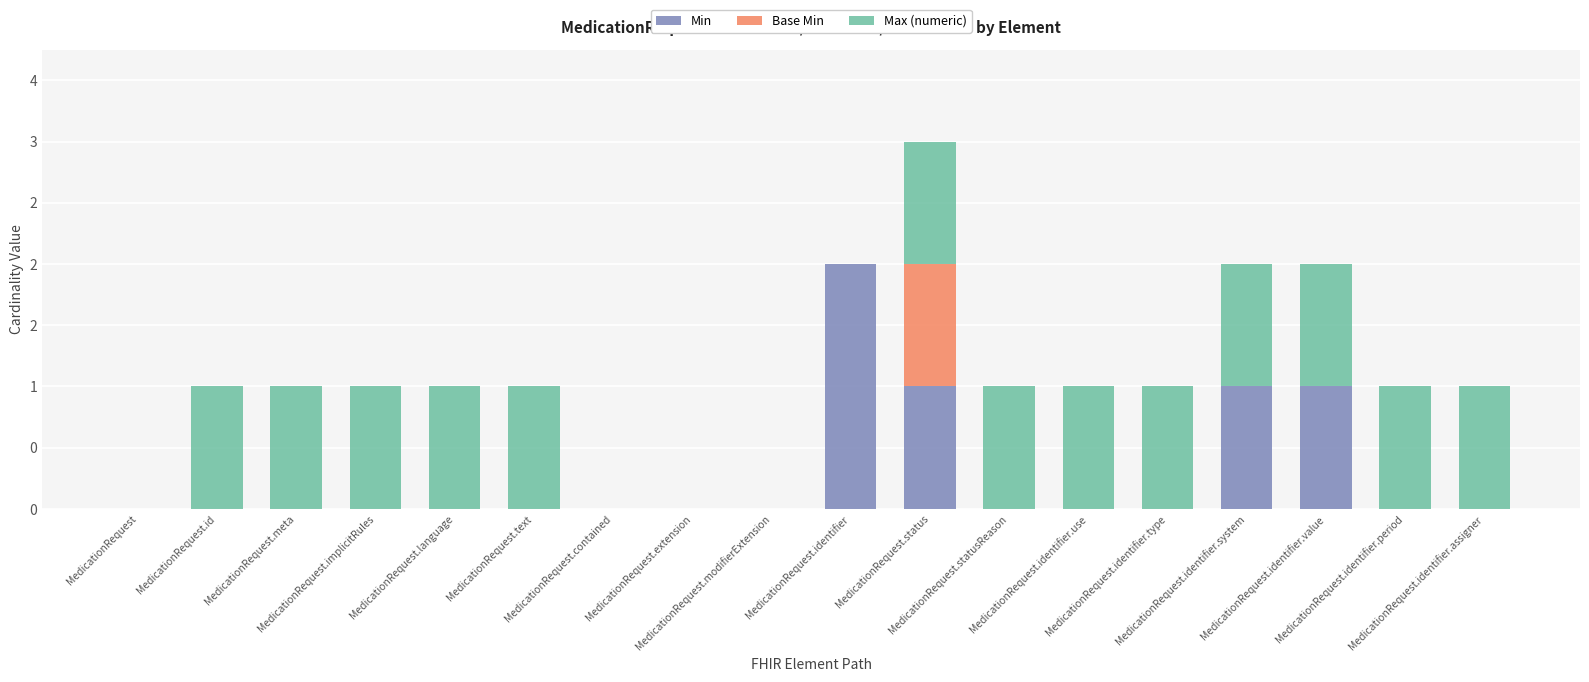

Are the bars grouped side by side (vs. stacked)?

No